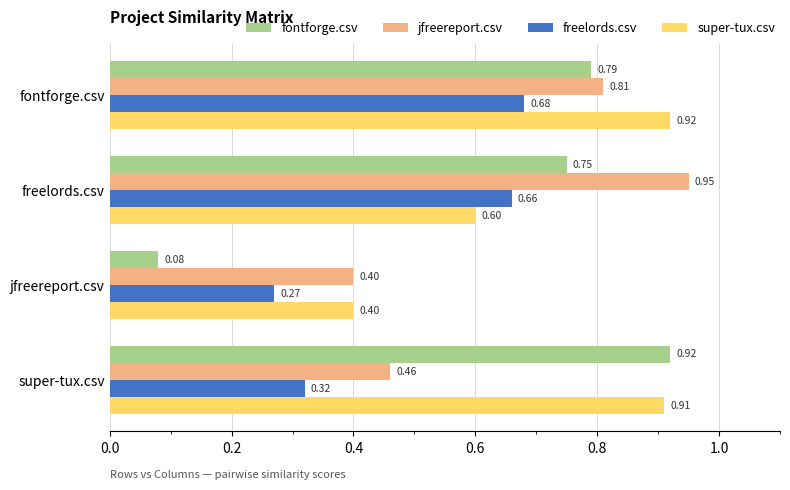

At which category does the chart reach its peak across all series?

freelords.csv